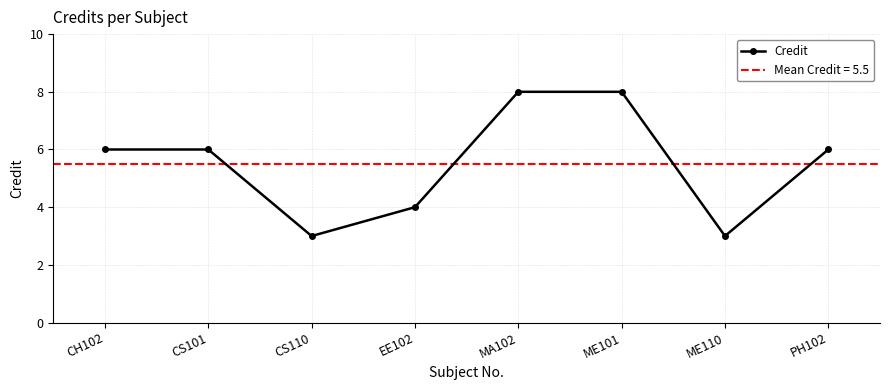

Count the number of data series in this chart.

1